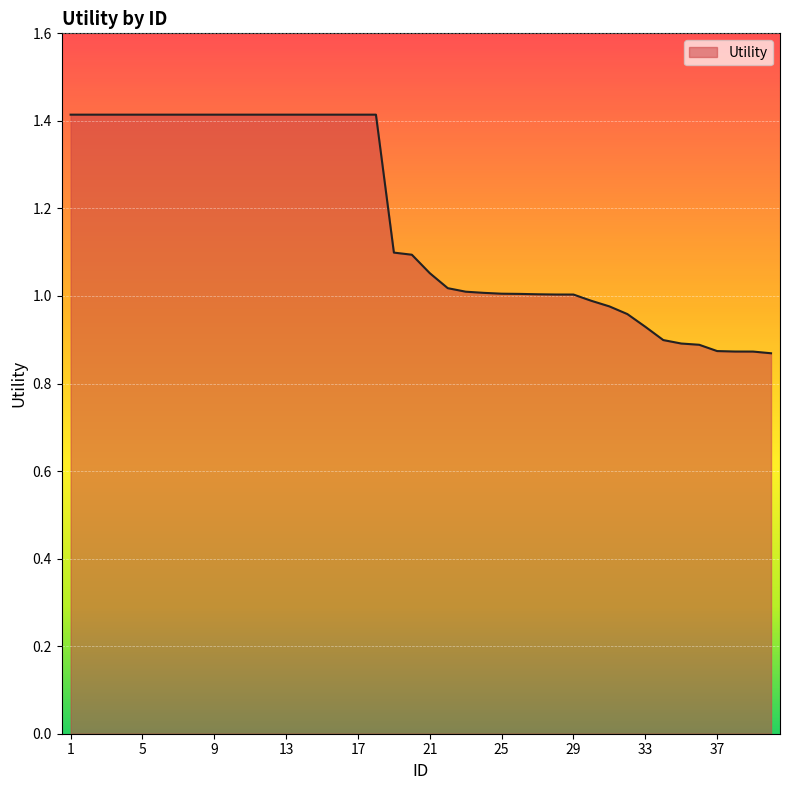

What is the greatest value displayed?

1.4